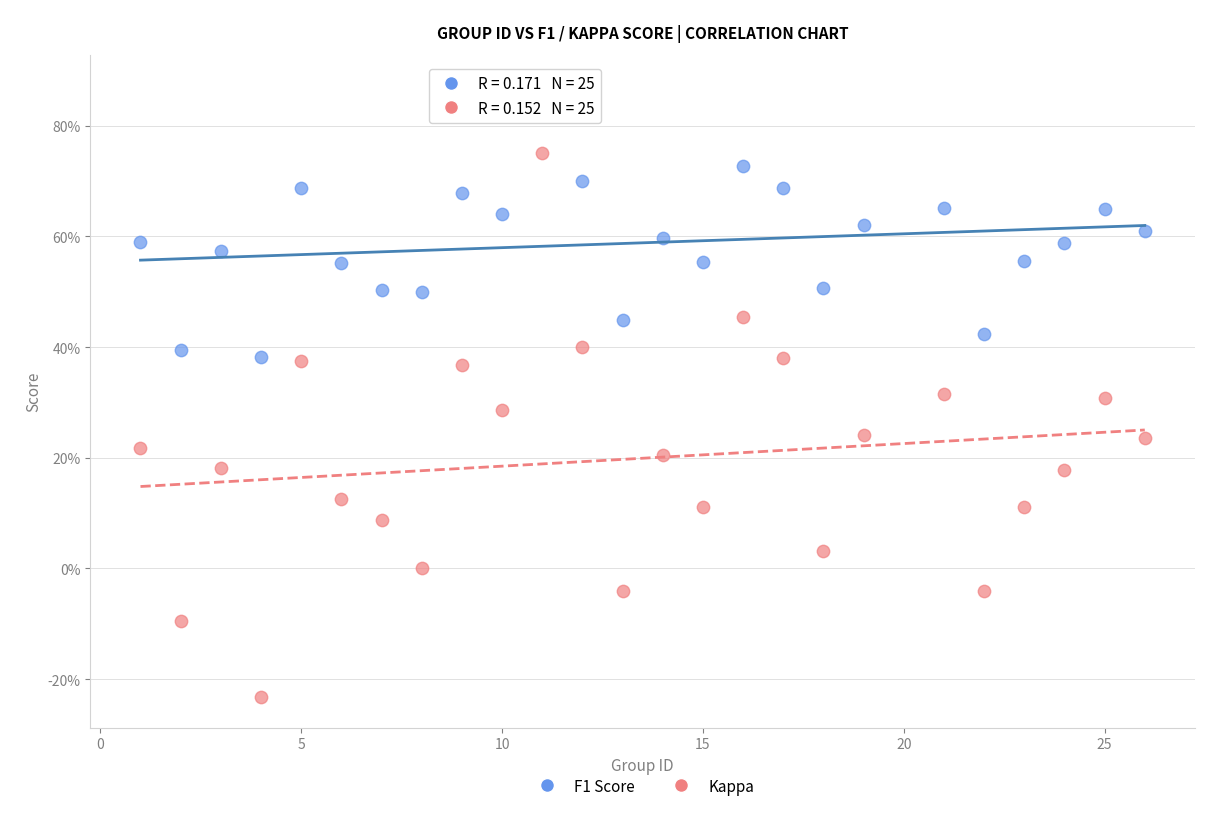

Which series reaches the minimum Y coordinate?

Kappa